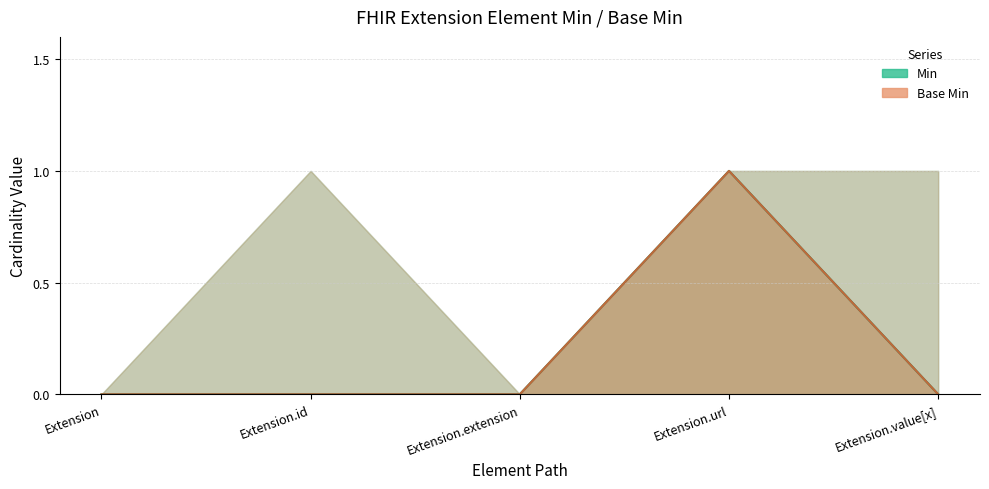

At which category is the sum across all series the highest?

Extension.url